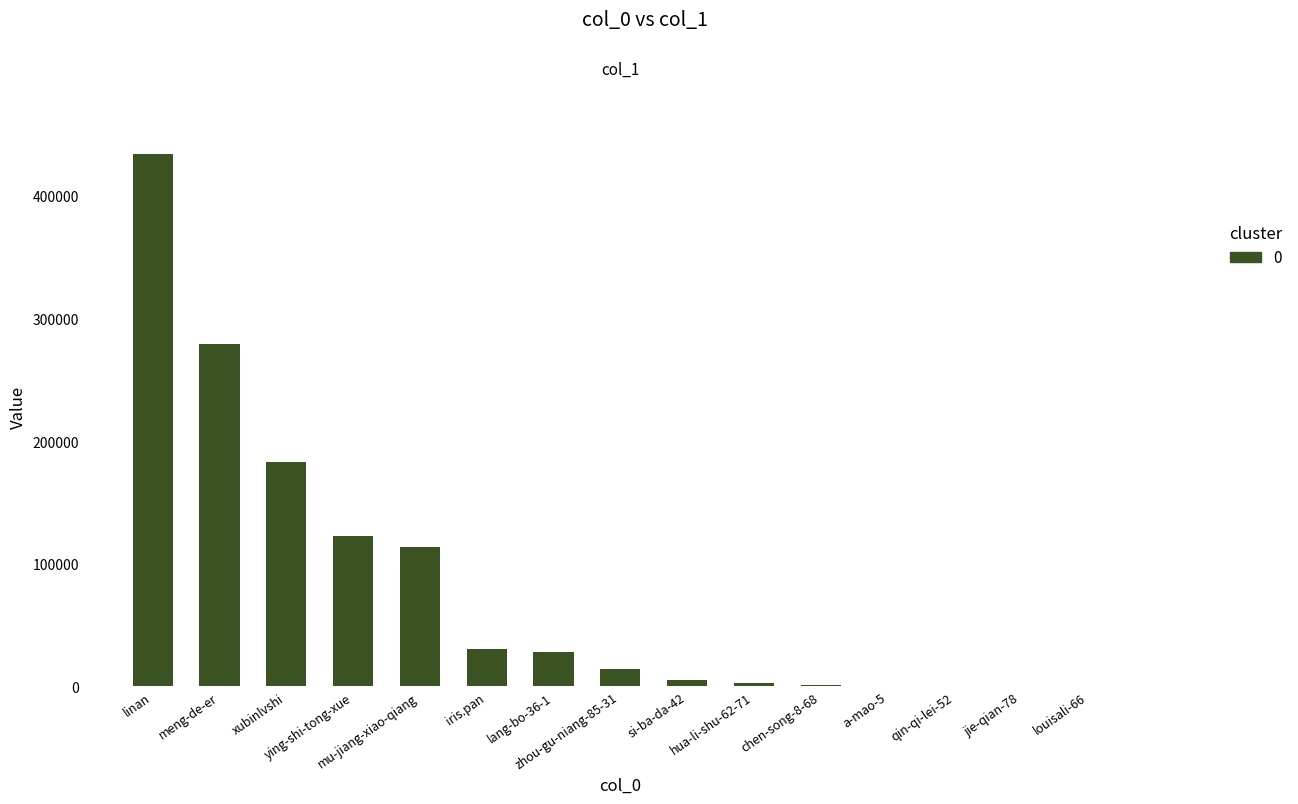

What is the greatest value displayed?

434426